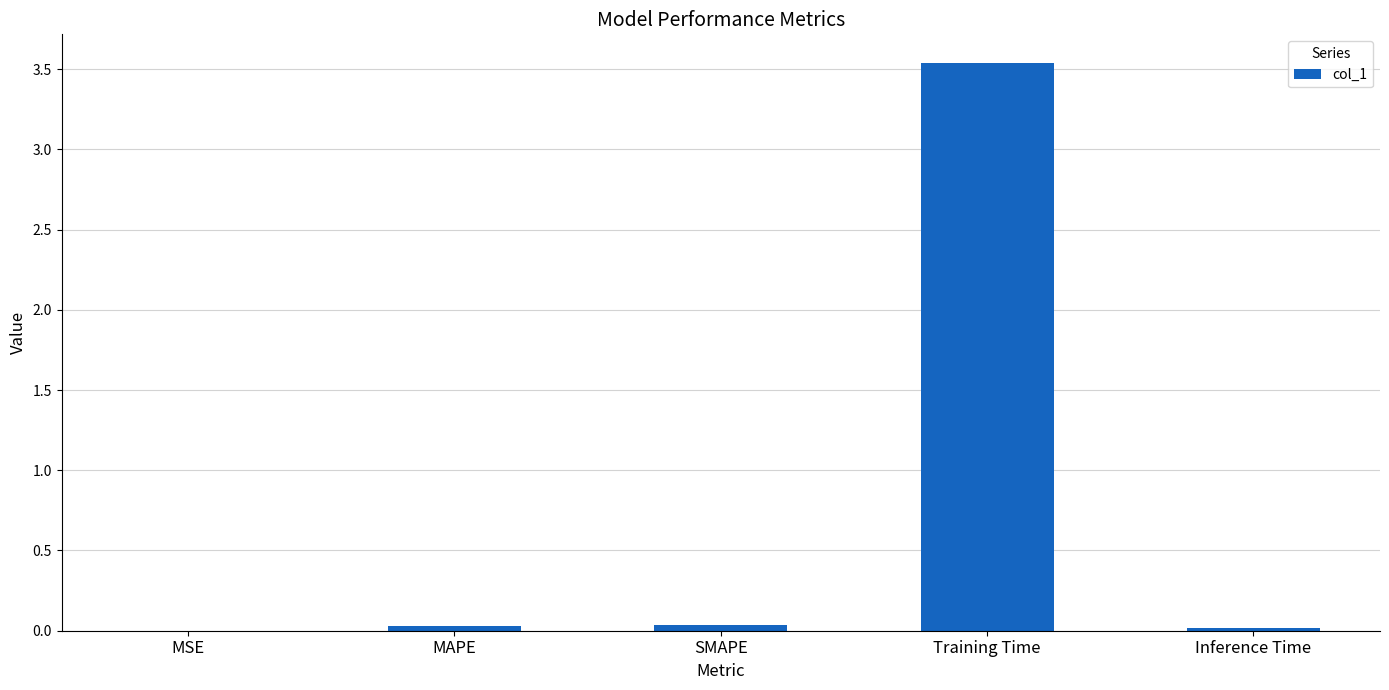

Is it true that the value at SMAPE is 0.0?

True